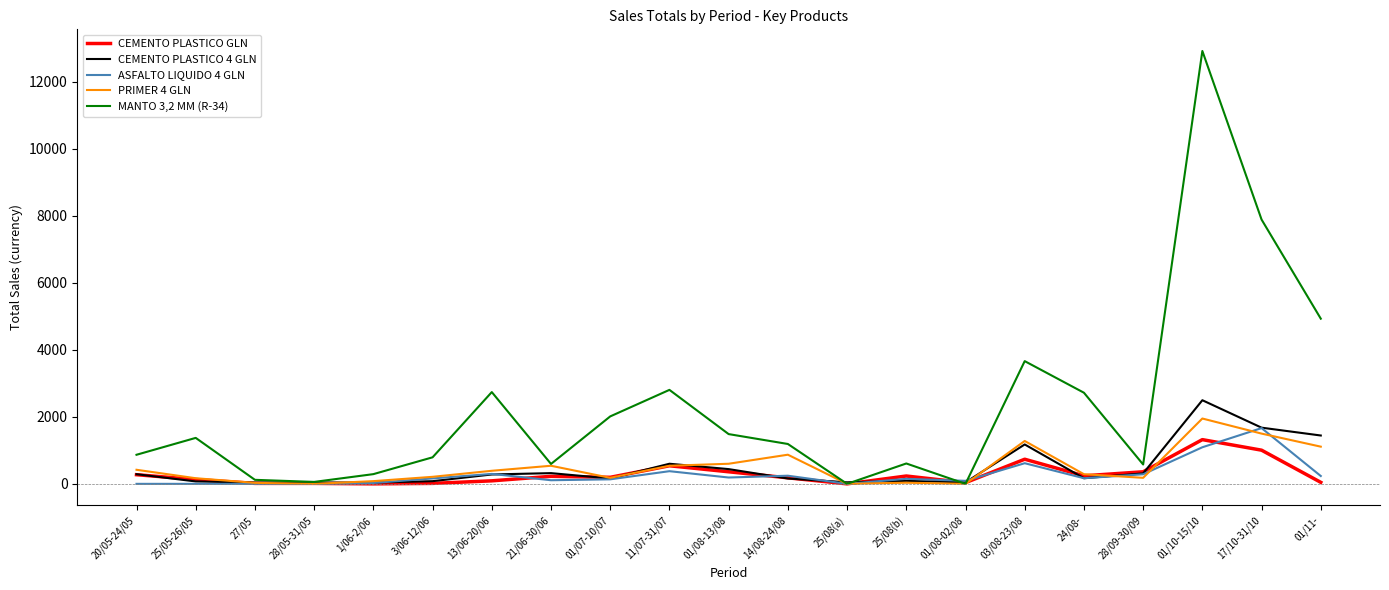

At which label does CEMENTO PLASTICO GLN reach its peak?

01/10-15/10